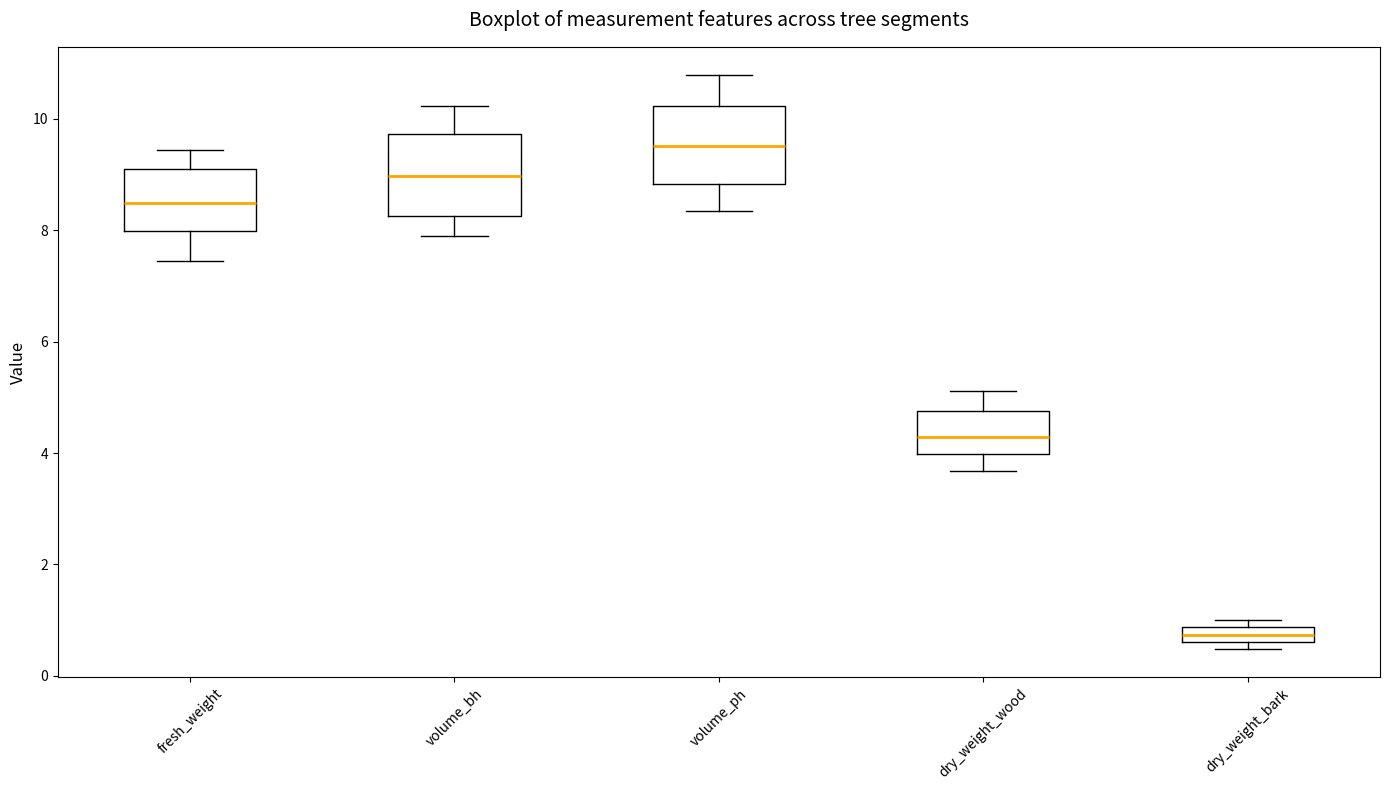

Where is the upper edge of the box for volume_ph on the y-axis? The values are not printed on the chart, so give them approximately, as read against the axis.

10.2